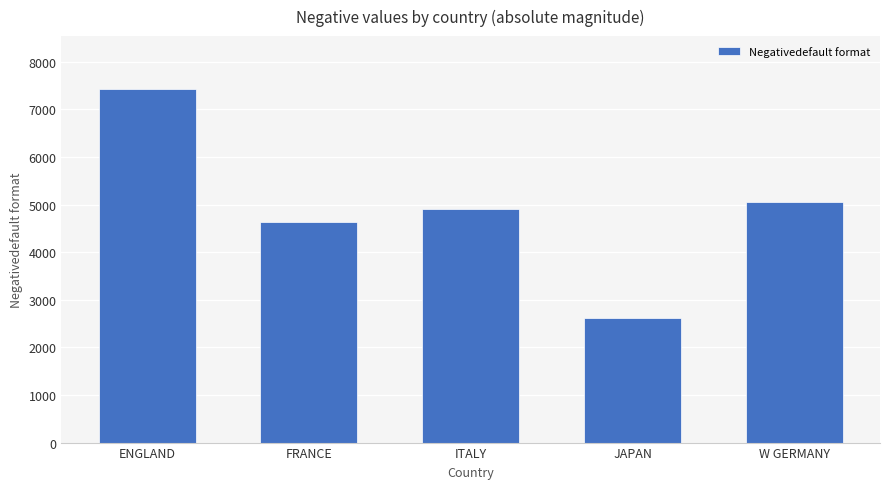

What is the ratio of the value at ITALY to the value at W GERMANY?

1.0